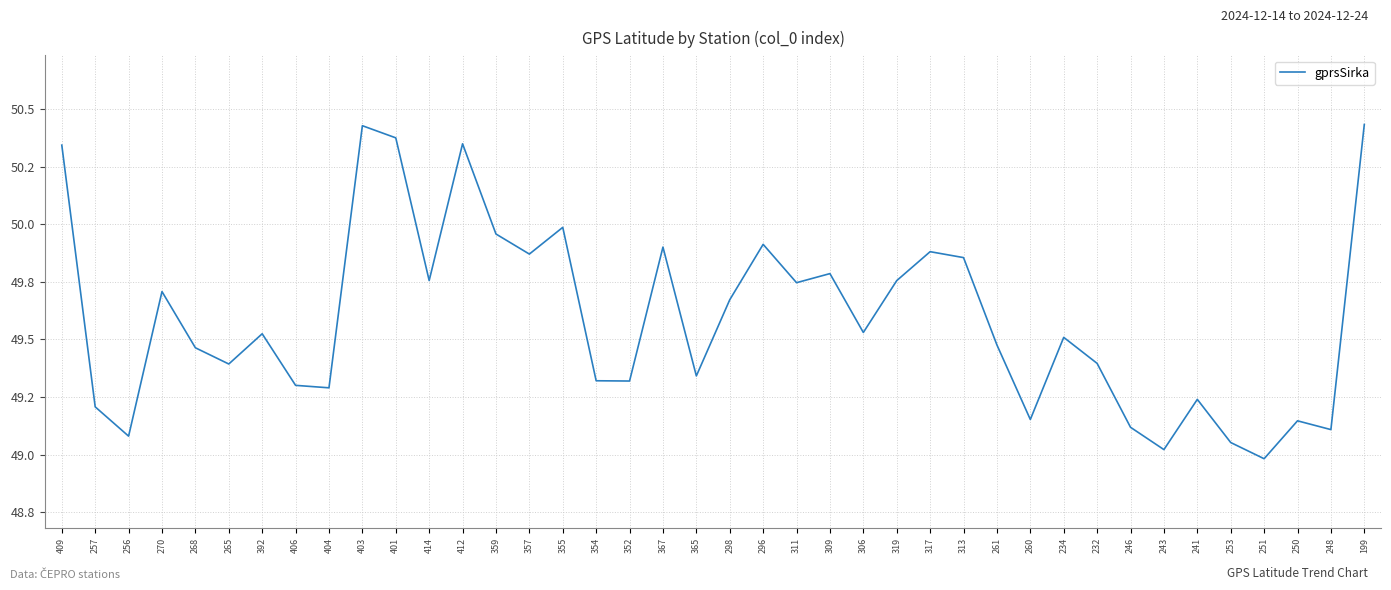

Is this an area chart (filled region under the line)?

No